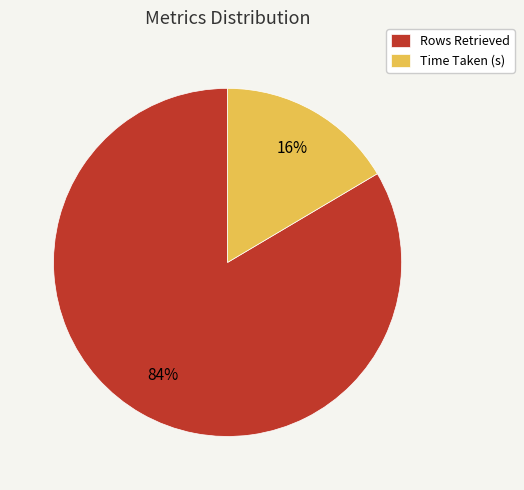

Rank the categories by value from lowest to highest.

Time Taken (s), Rows Retrieved